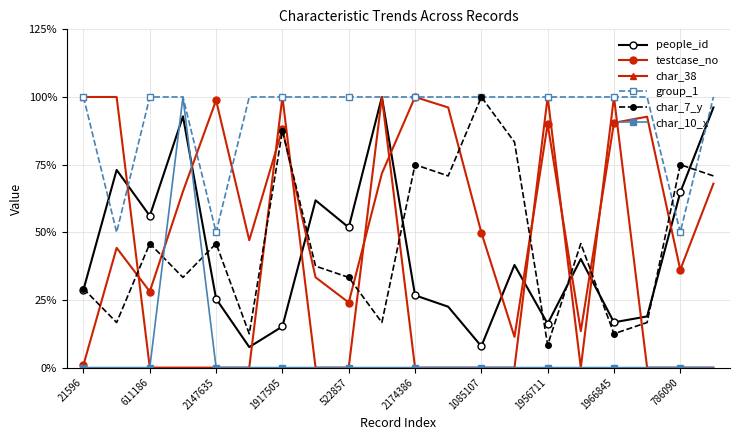

At which label does char_38 reach its peak?

21596